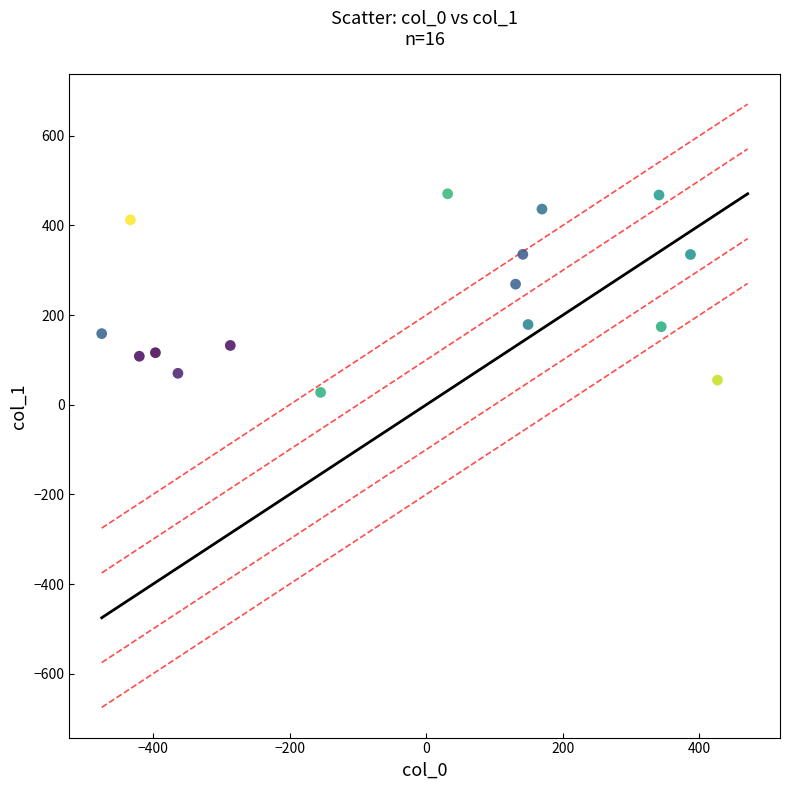

What is the range of X values (max minus min)?

901.6